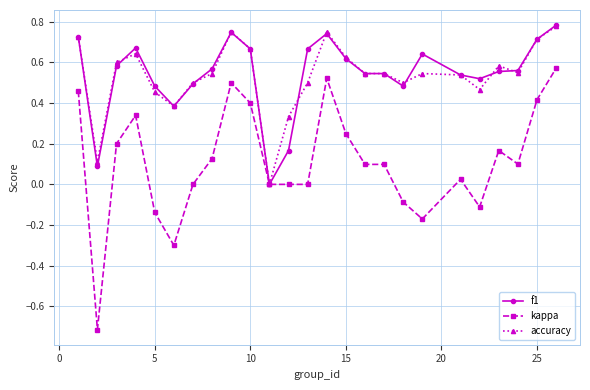

What is the minimum value shown in the chart?

-0.7